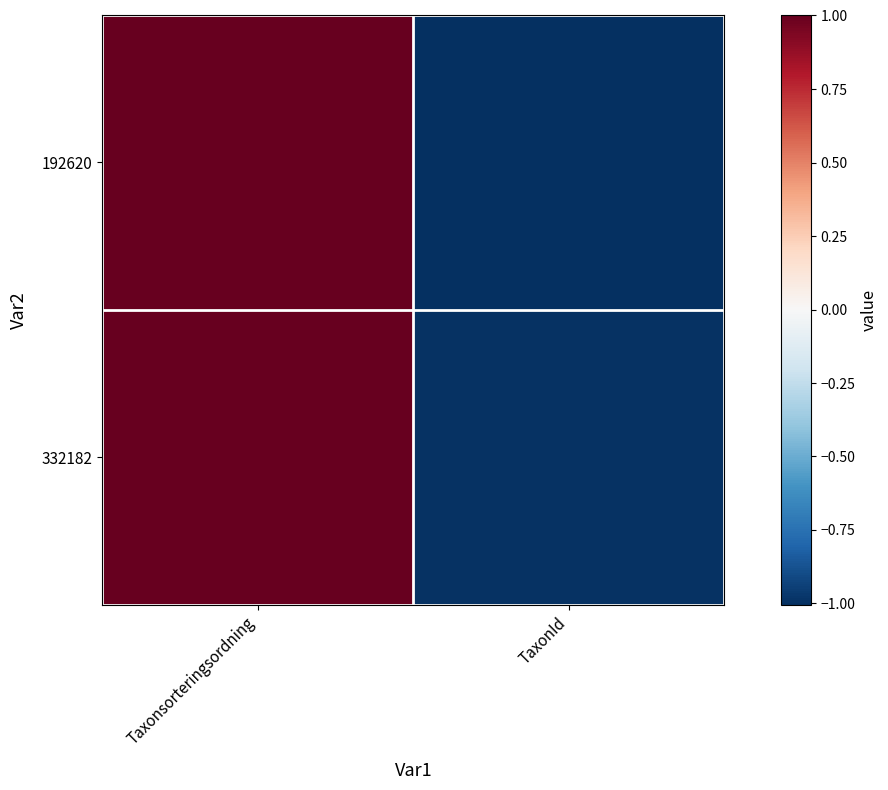

Reading right to left, what are all the values shown in this chart?

192620: TaxonId=-1.0	Taxonsorteringsordning=1.0
332182: TaxonId=-1.0	Taxonsorteringsordning=1.0